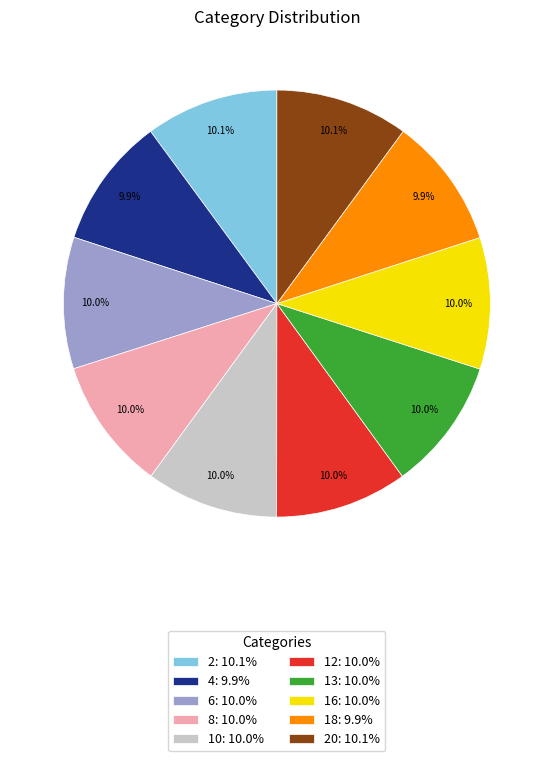

Do 8: 10.0% and 18: 9.9% together represent more than half of the pie?

No